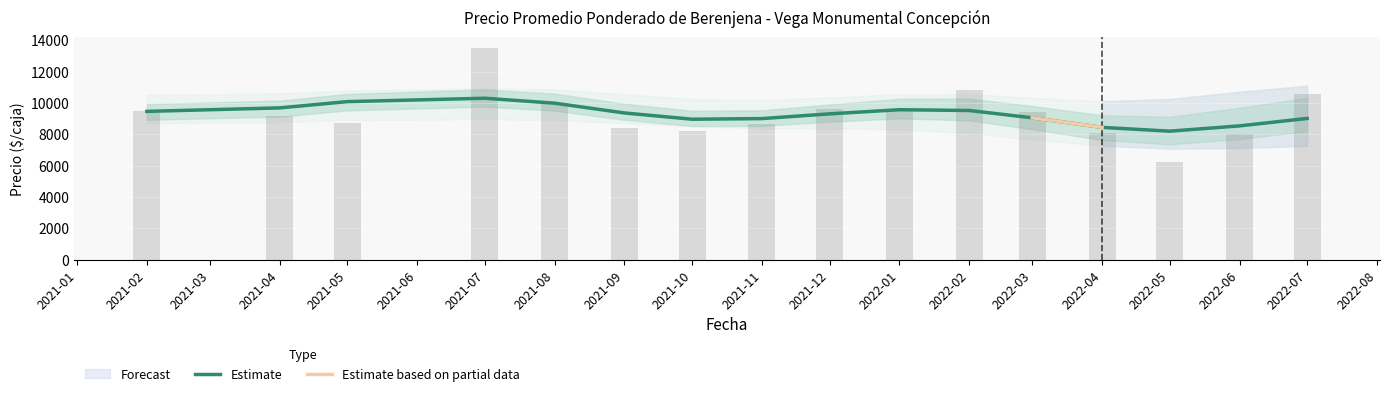

What is the average value of the Precio promedio ponderado series?

9278